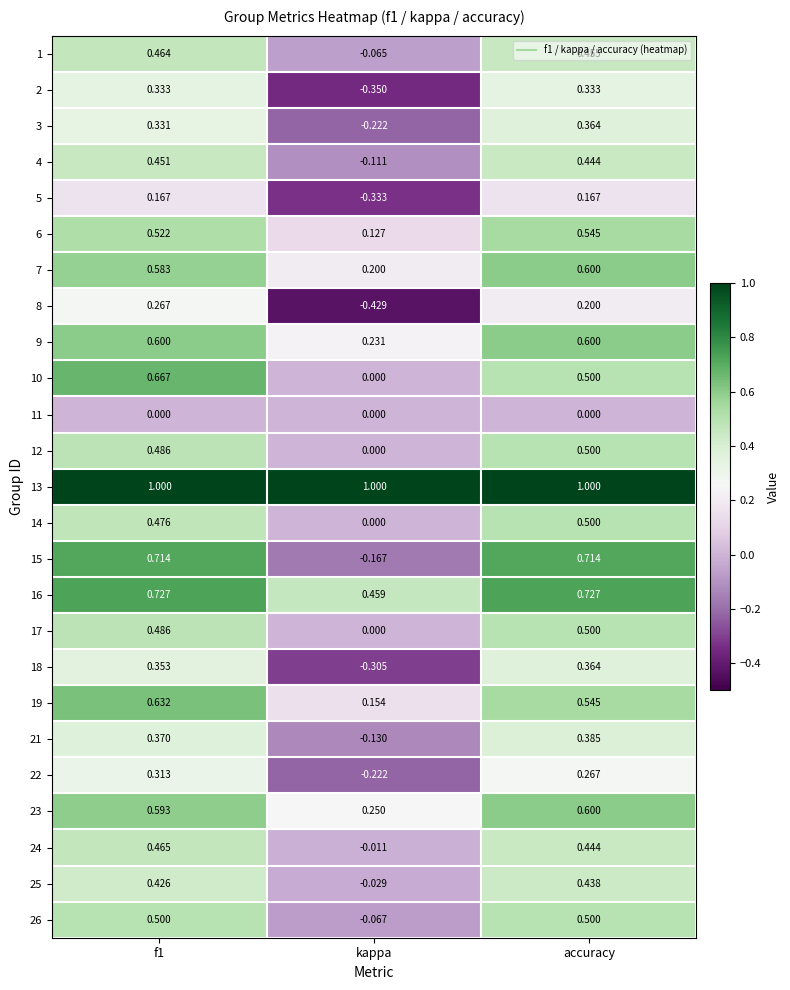

How many distinct data groups are displayed?

25